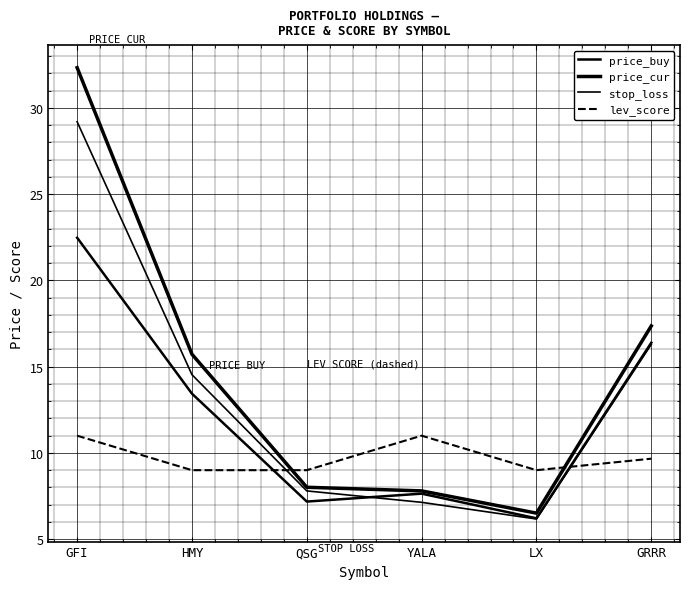

Which category has the lowest value in the price_buy series?

LX